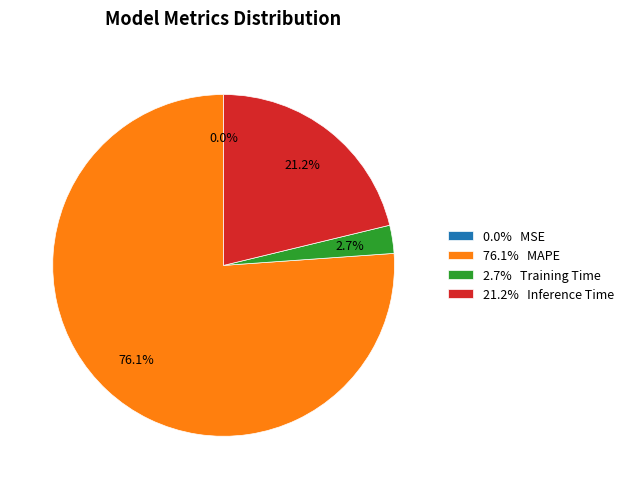

Which has a higher value, 76.1% MAPE or 21.2% Inference Time?

76.1% MAPE